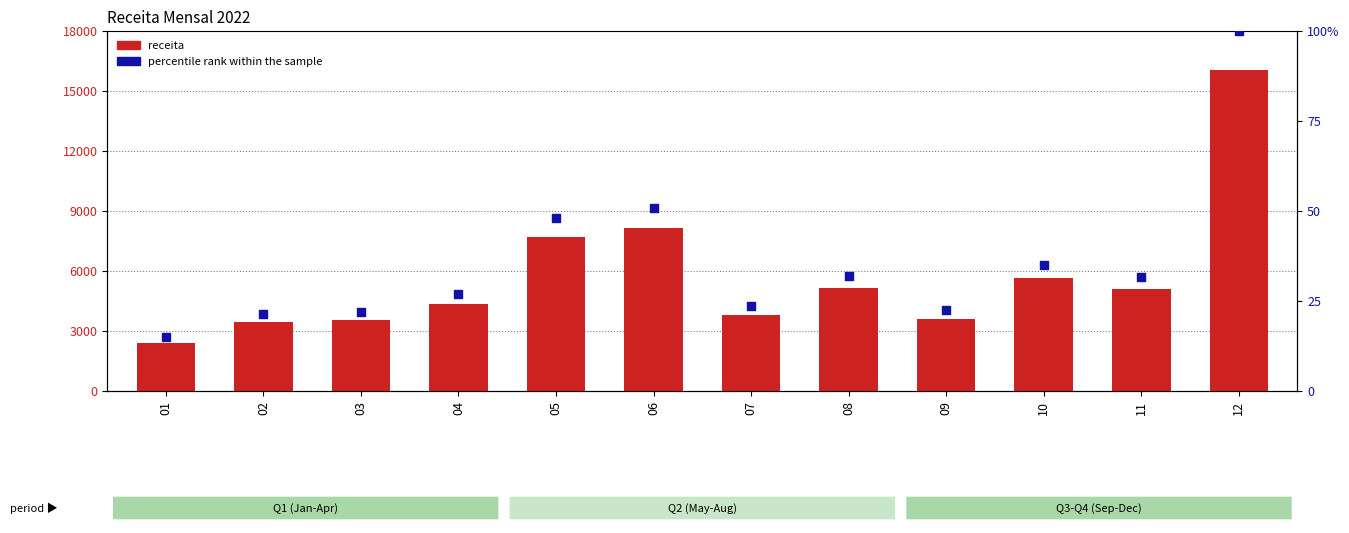

Is the value of receita at 07 greater than the value of percentile rank within the sample at 05?

Yes